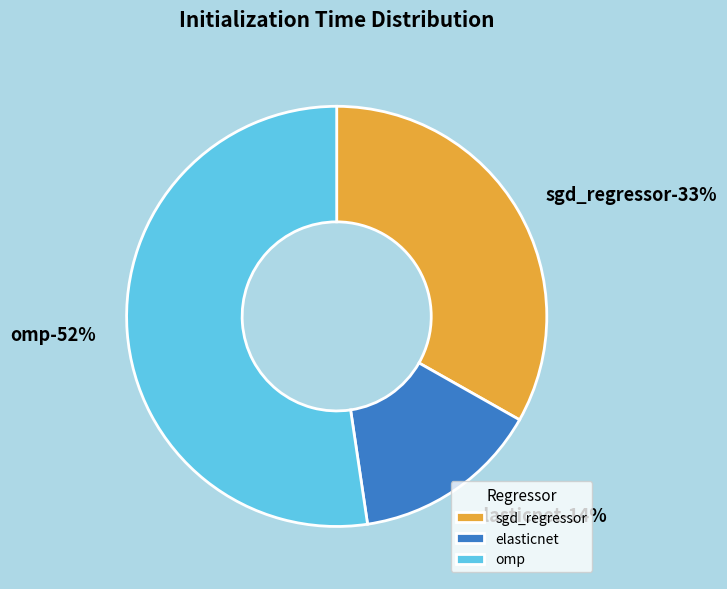

How many segments does this pie chart have?

3